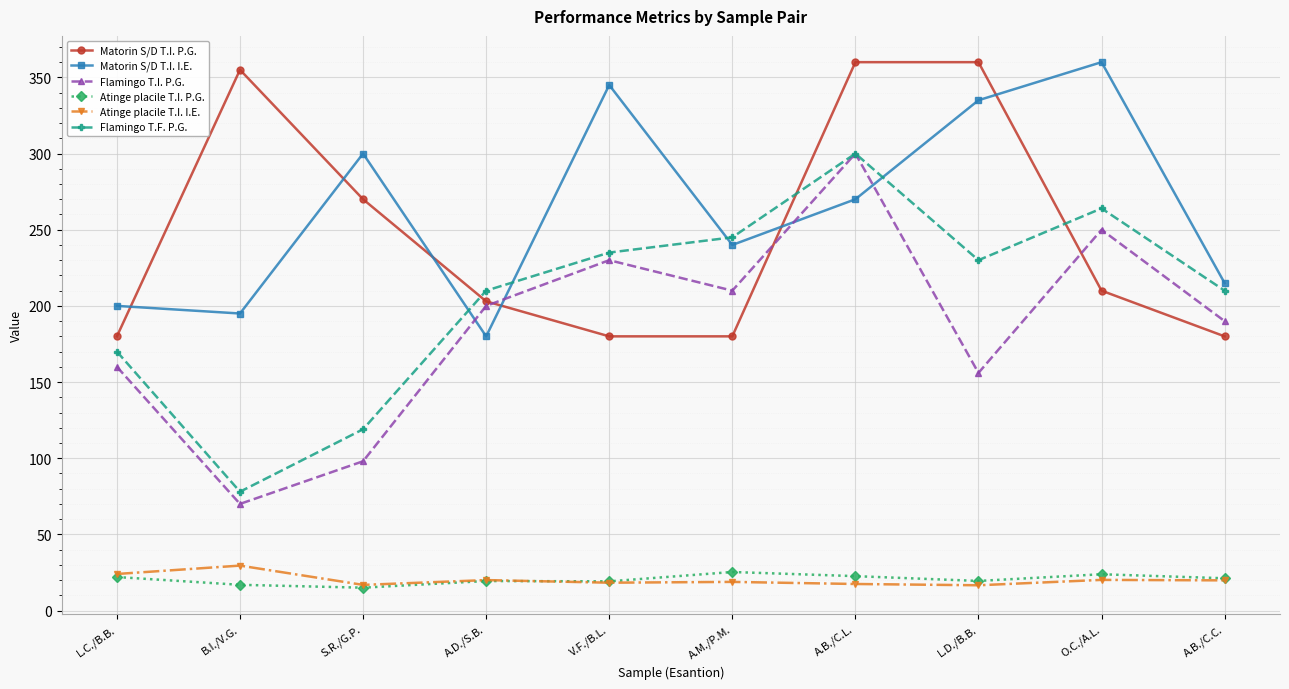

In Flamingo T.I. P.G., how many points are lower than both neighbors (excluding endpoints)?

3